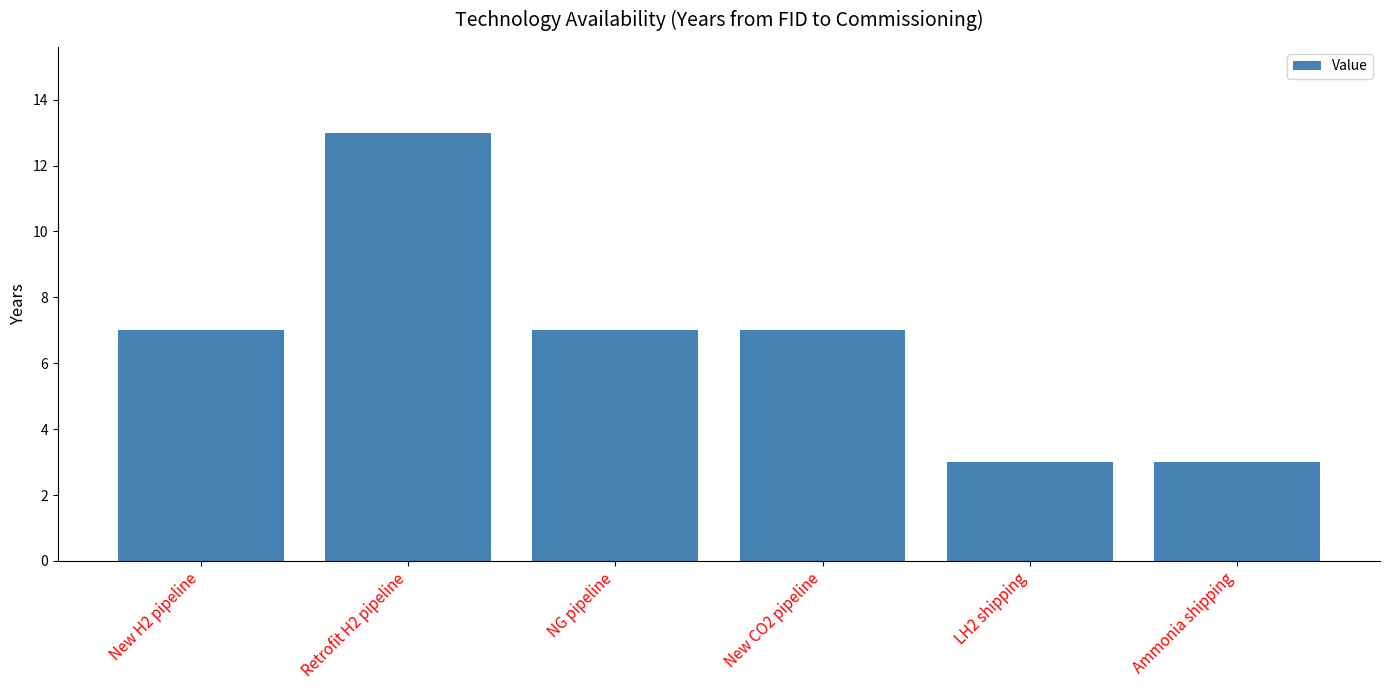

What is the change in value from New CO2 pipeline to Ammonia shipping?

-4